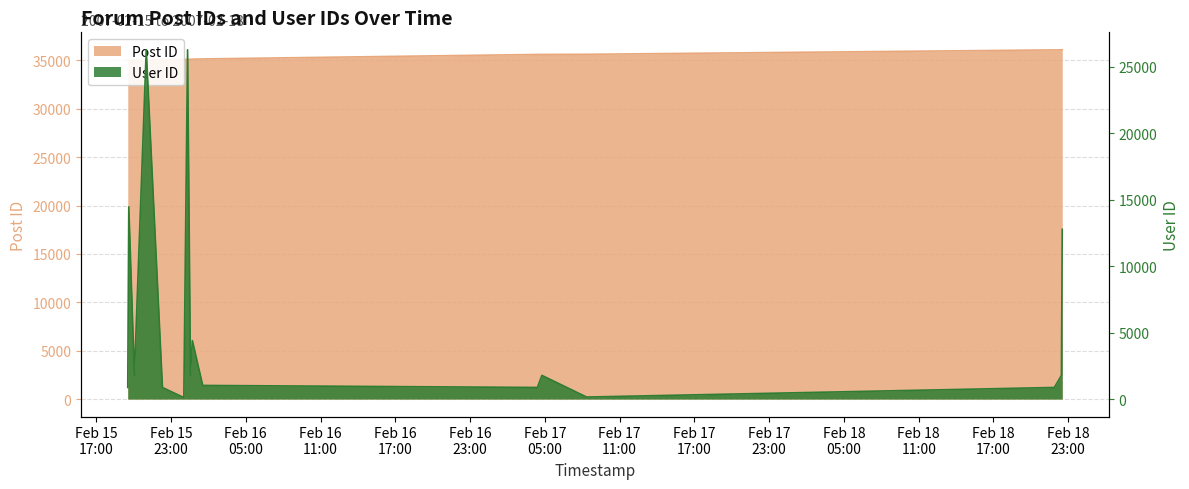

What is the label of the 1st point from the right?

2007-02-18 22:31:00